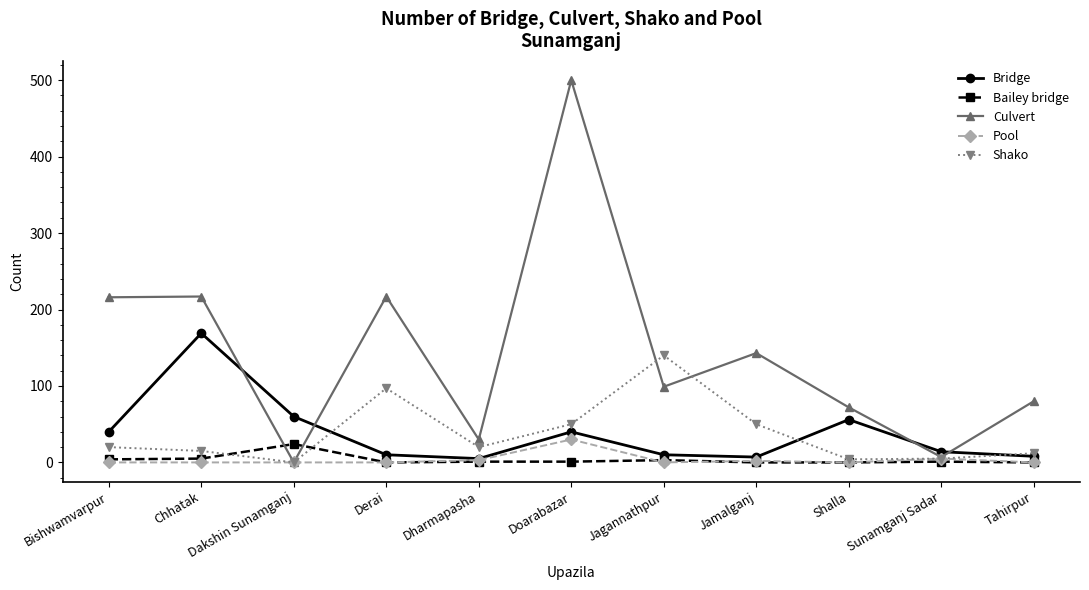

Does the chart display data point markers on the line(s)?

Yes